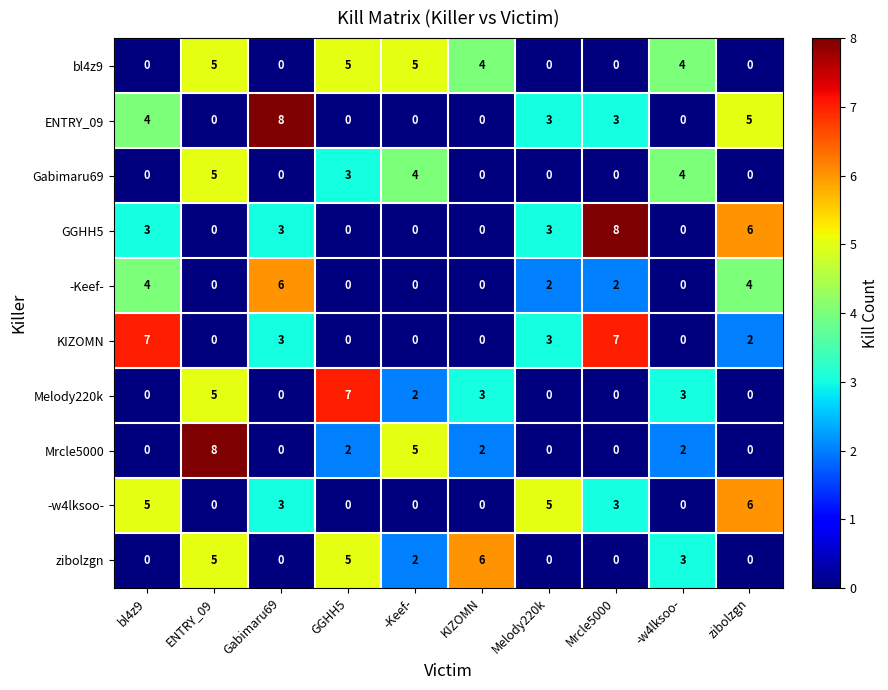

What is the highest value of the Mrcle5000 series?

8